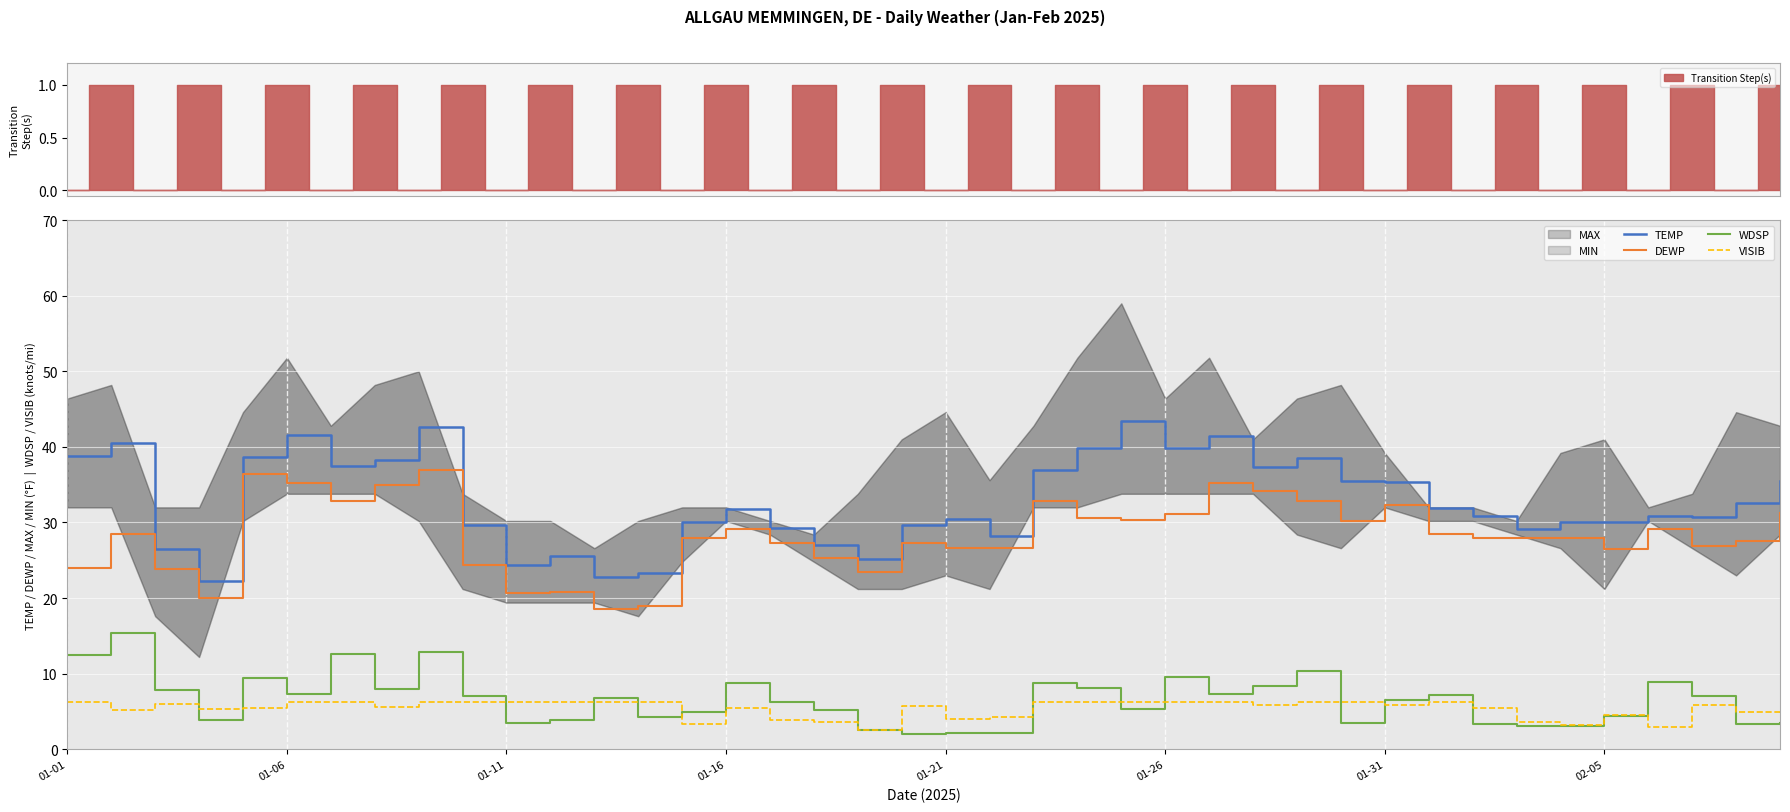

Where does the VISIB series first go above 5?

01-01